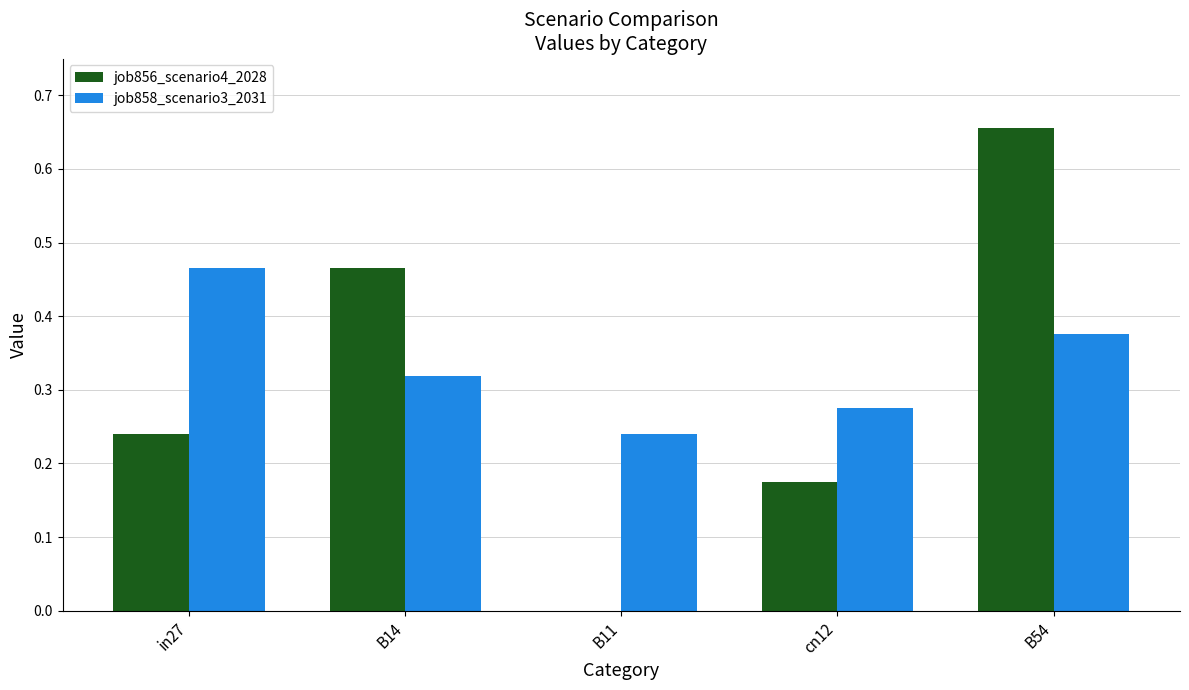

At which category does the chart reach its peak across all series?

B54